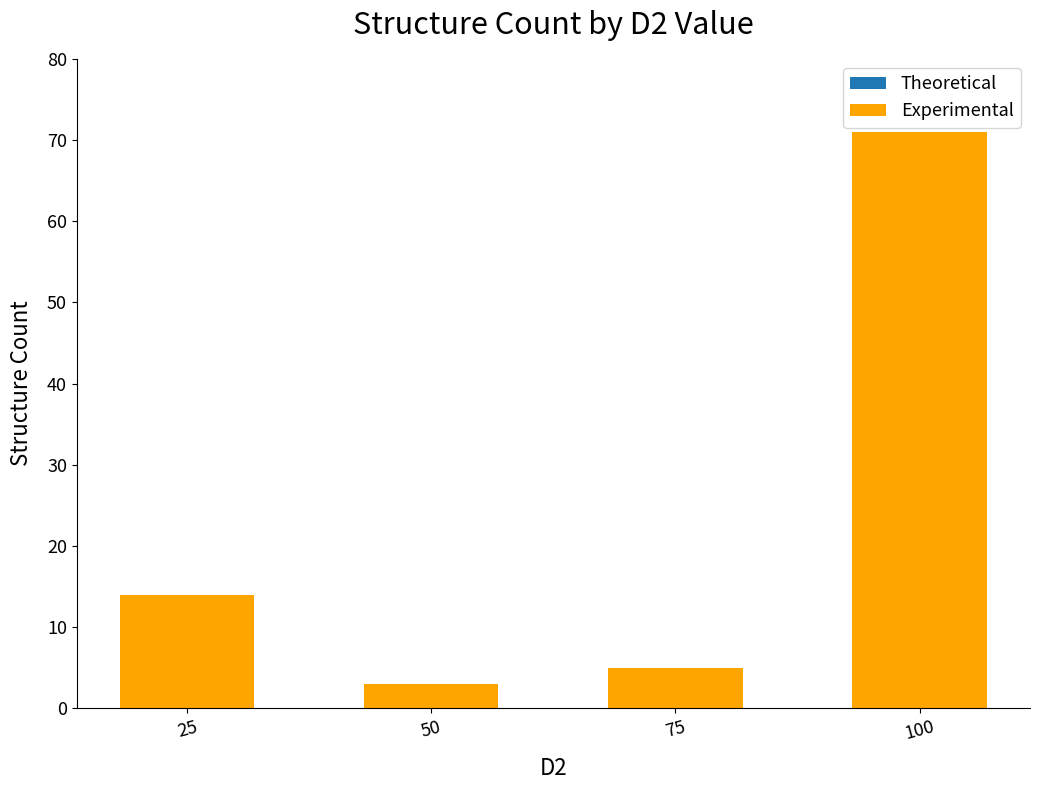

Approximately how many times larger is the value at 100 compared to 25?

5.1